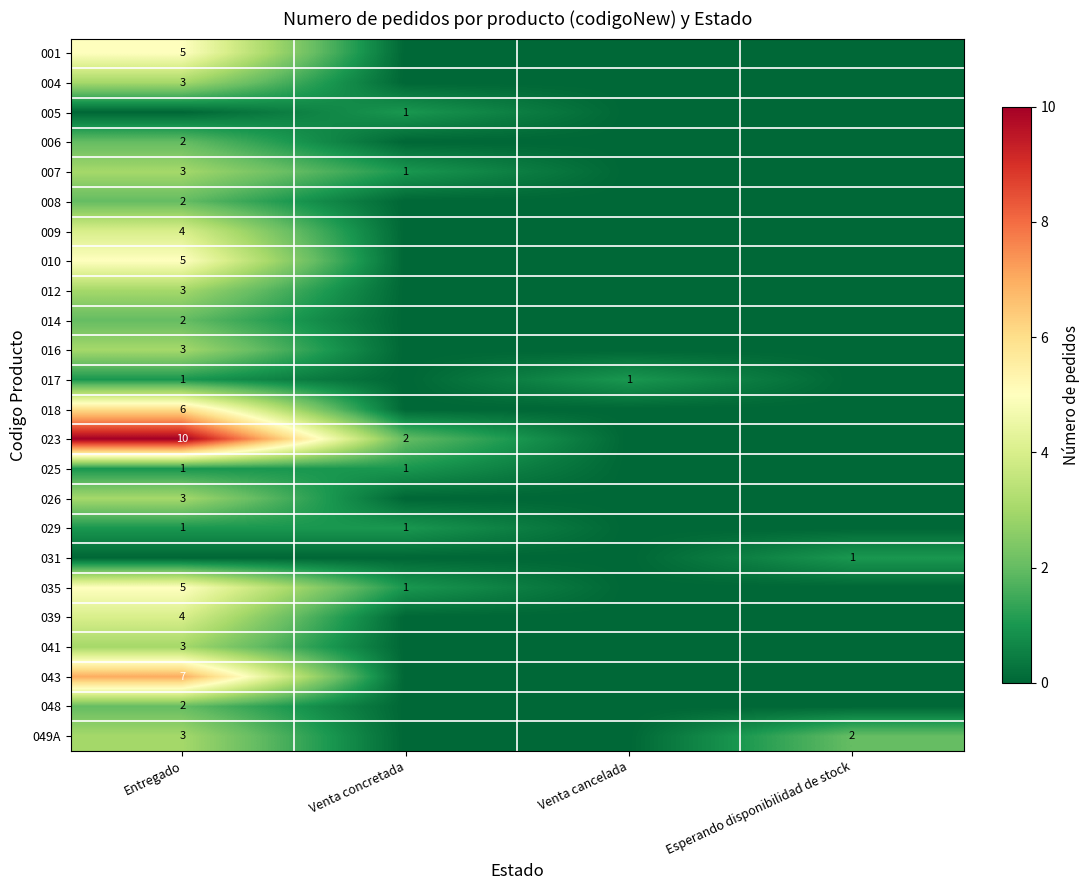

The value of 008 at Entregado is 2. True or false?

True